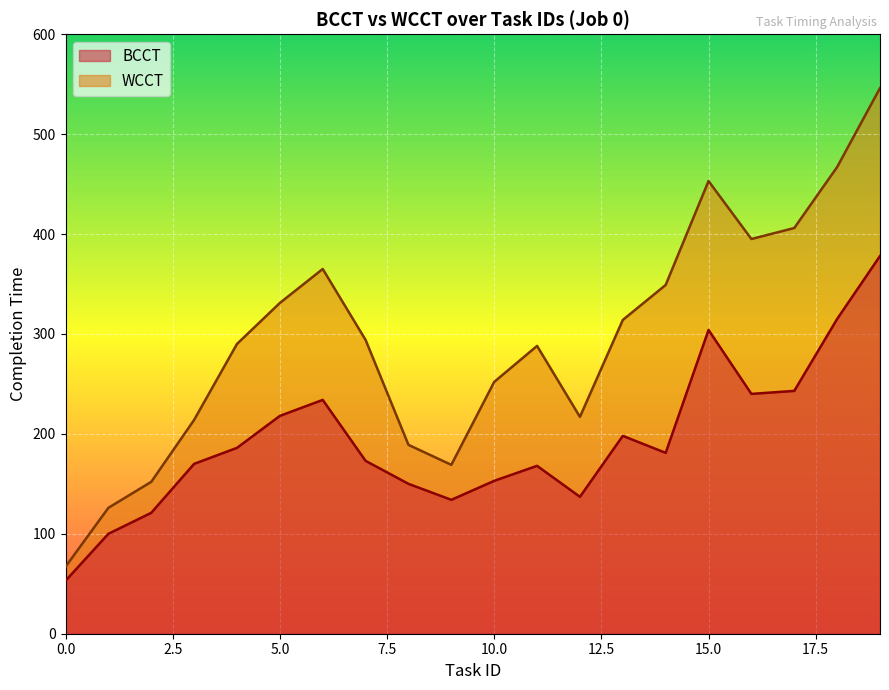

Rank the series at 3 from lowest to highest value.

BCCT, WCCT